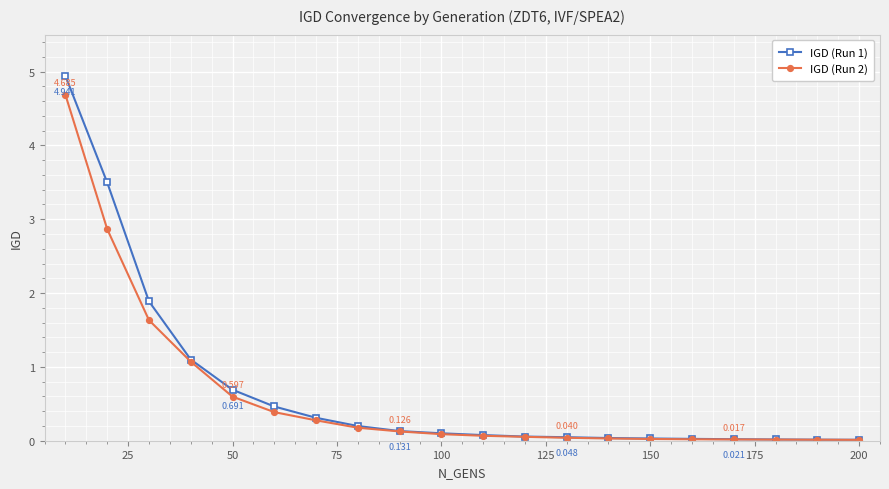

What are all the series names shown in the legend?

IGD (Run 1), IGD (Run 2)